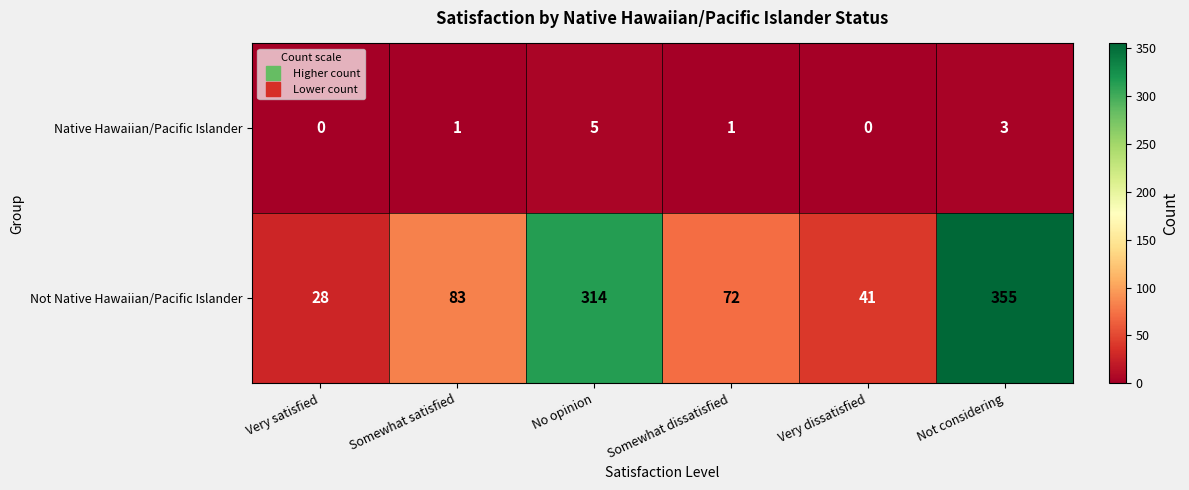

Count the Native Hawaiian/Pacific Islander values in the range 0 to 3.

5